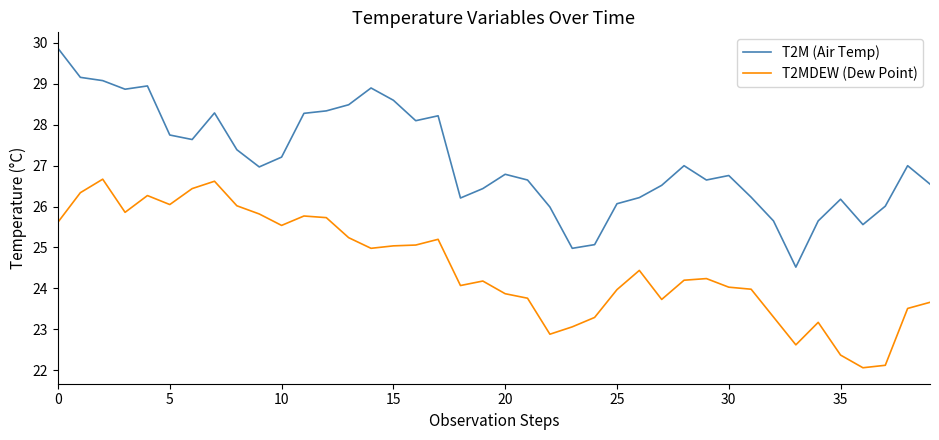

Which series has the largest total across all categories?

T2M (Air Temp)